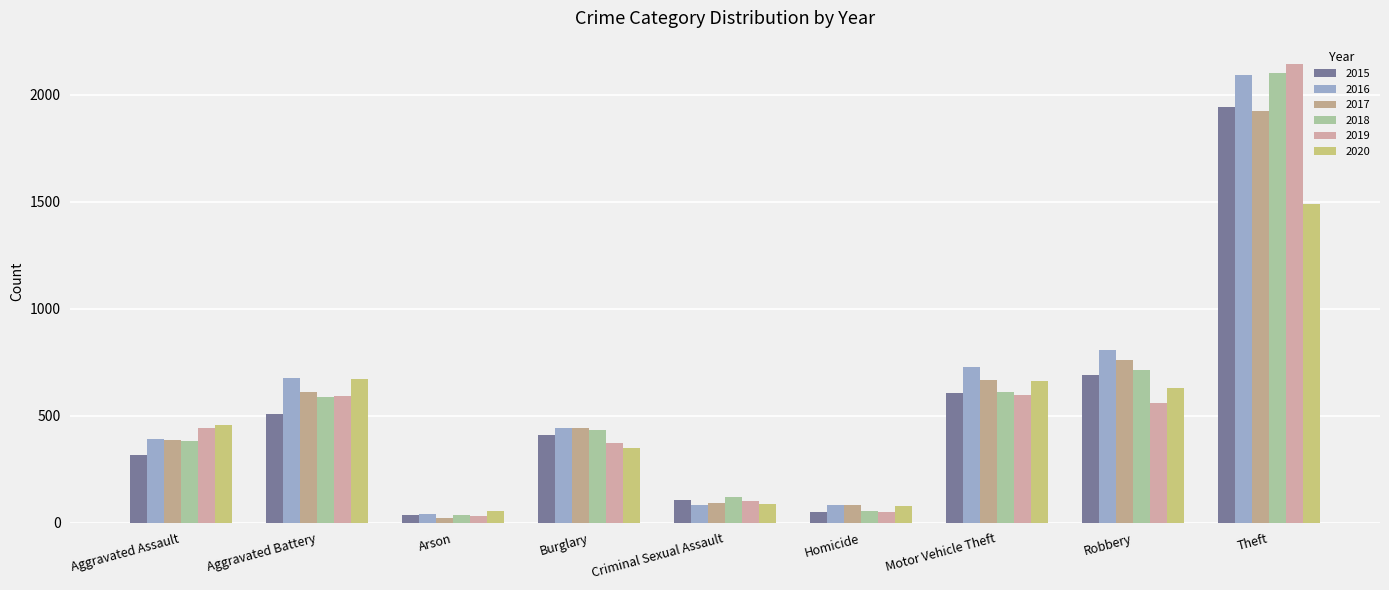

How many categories are shown in the chart?

9